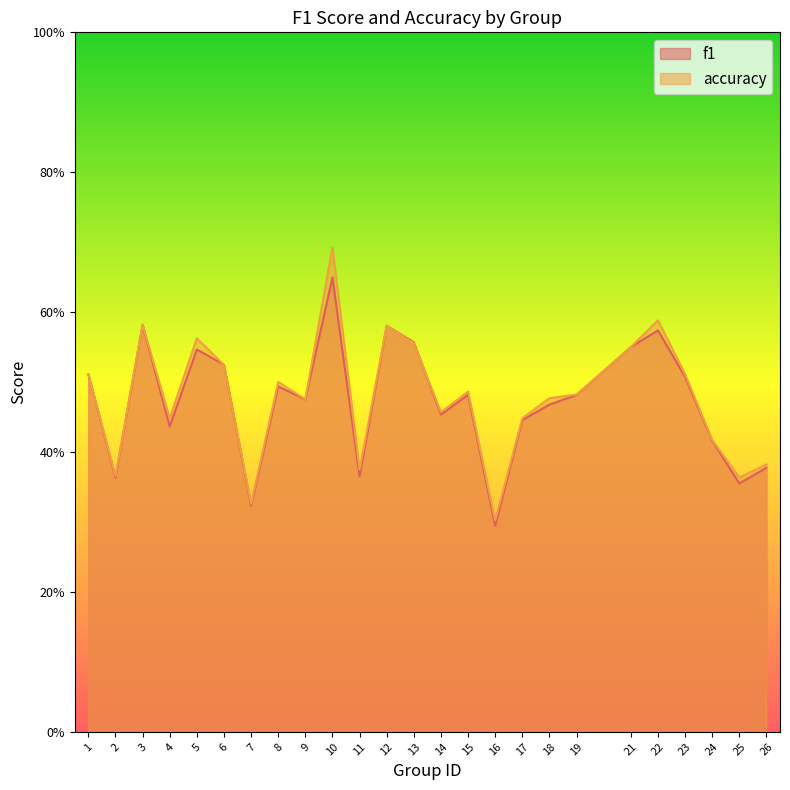

Is it true that accuracy equals 0.6 at 18?

False